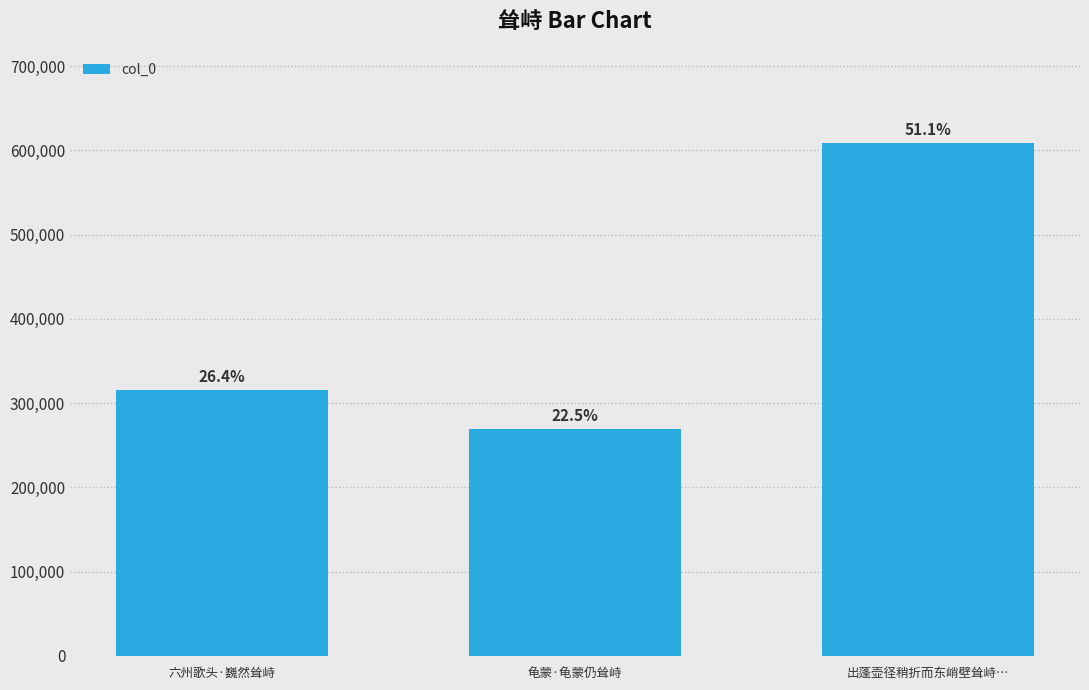

Read the value at 龟蒙·龟蒙仍耸峙, to the nearest 50.

268750